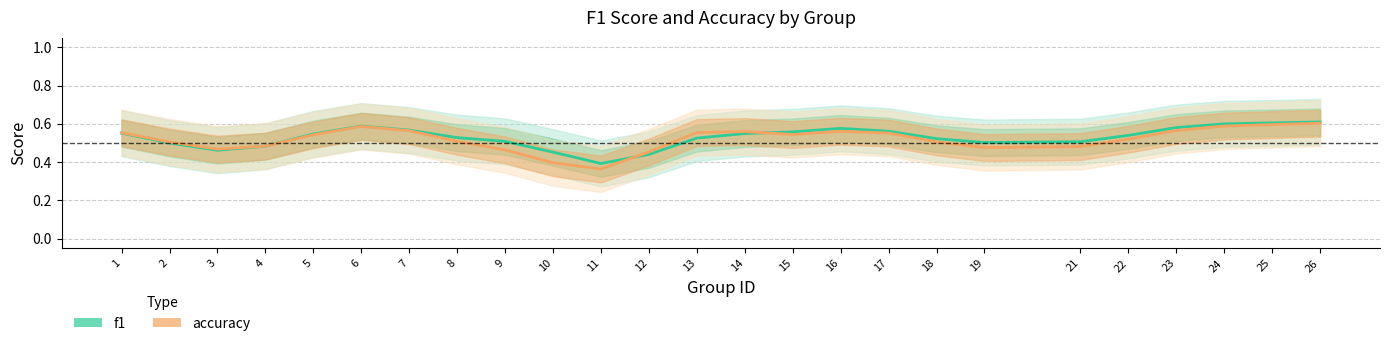

What is the average value of the accuracy series?

0.5